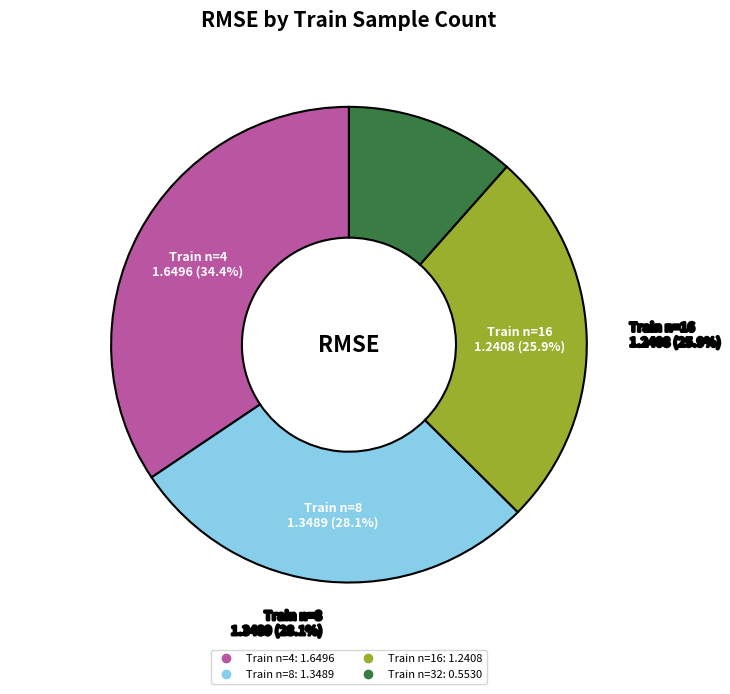

Count the number of slices in the pie.

4